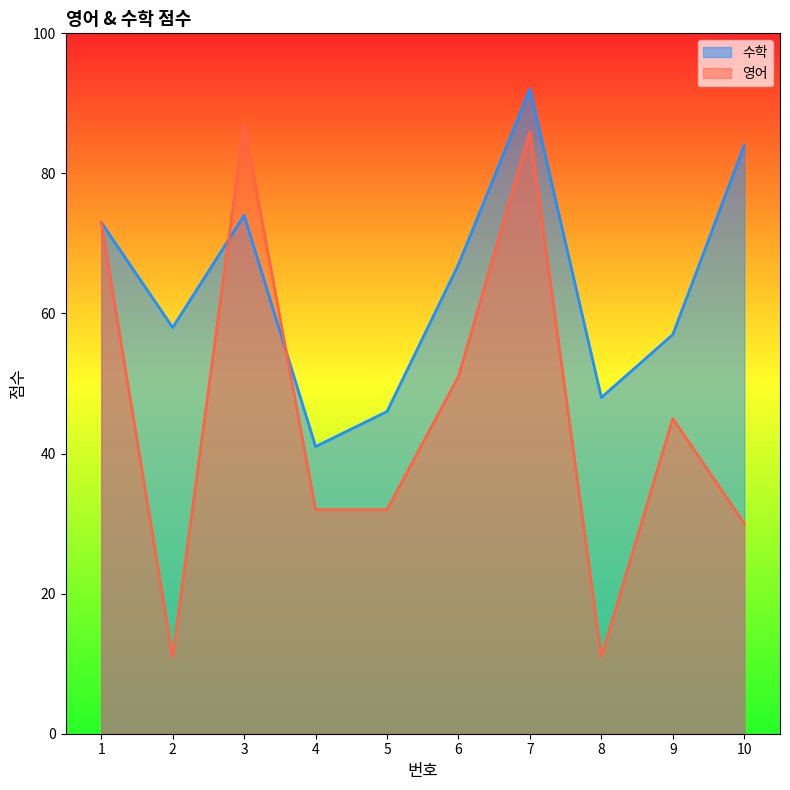

Is the value of 수학 at 4 greater than the value of 영어 at 5?

Yes